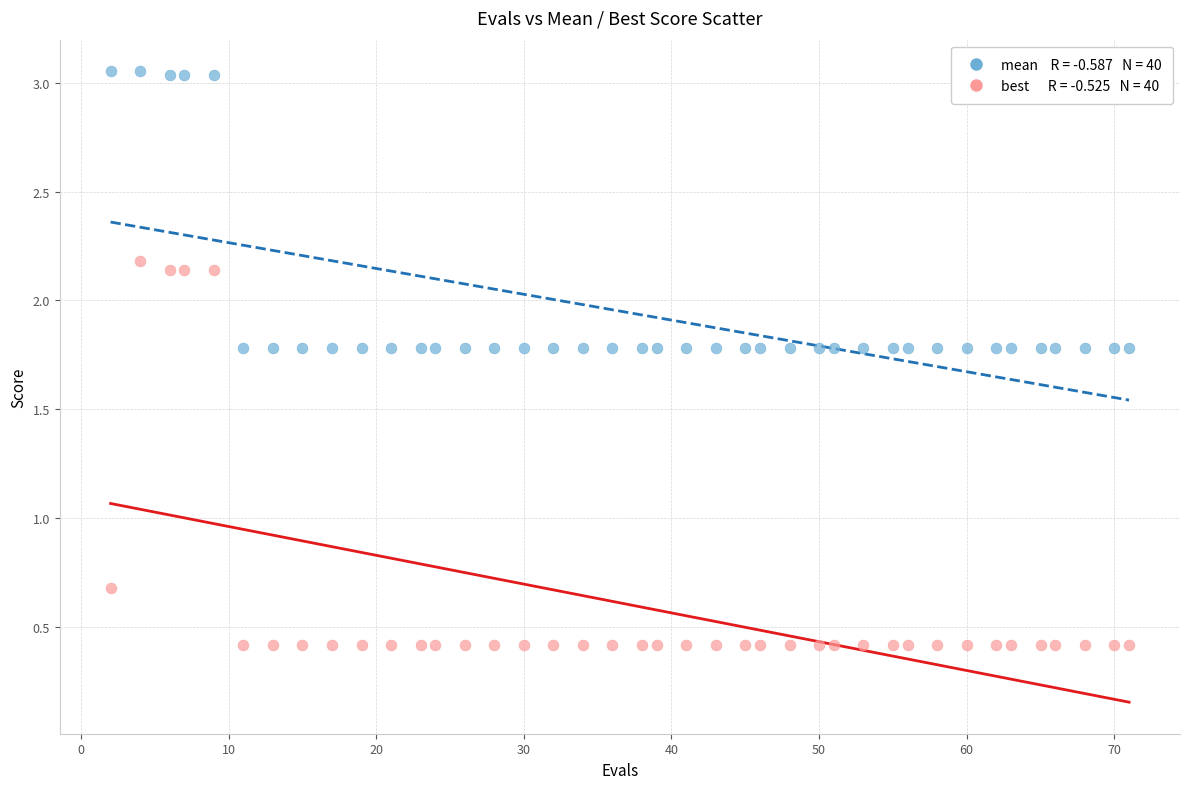

Across all data points, what is the range of Y values (max minus min)?

2.6